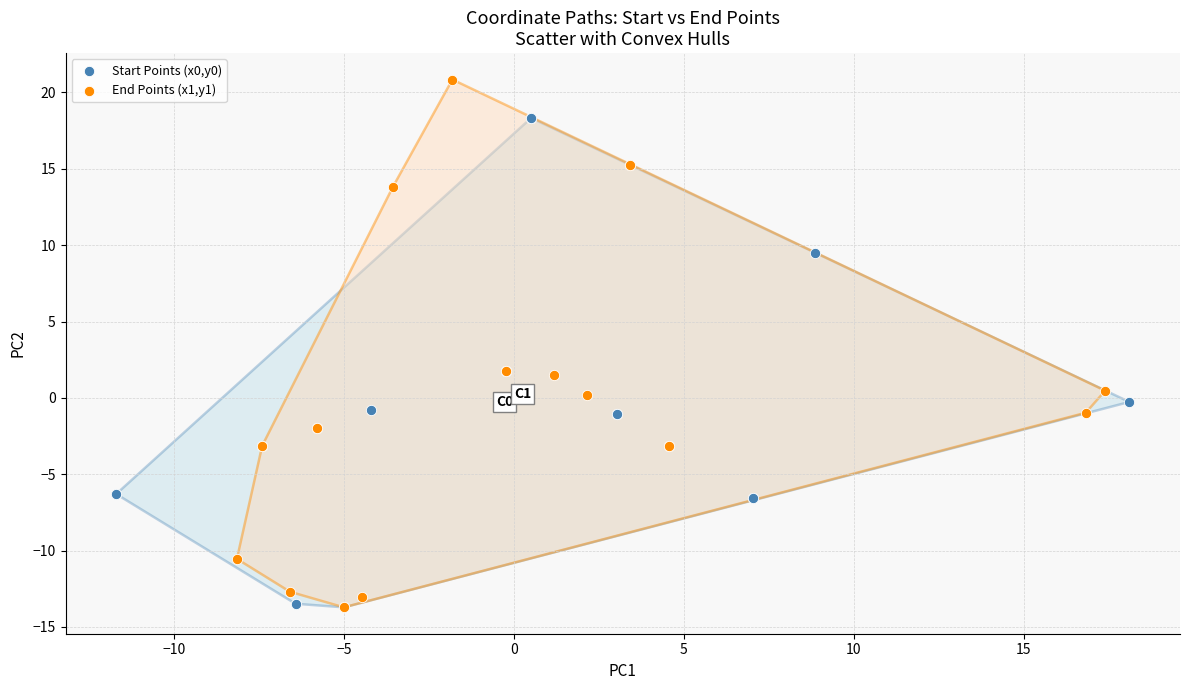

Which series reaches the maximum Y coordinate?

End Points (x1,y1)